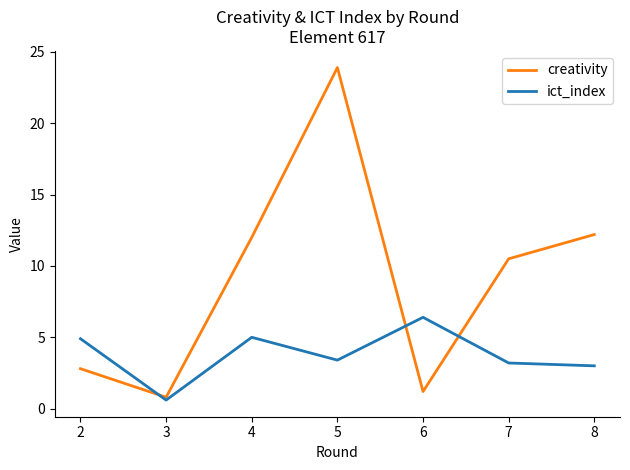

How many times do creativity and ict_index cross each other?

3